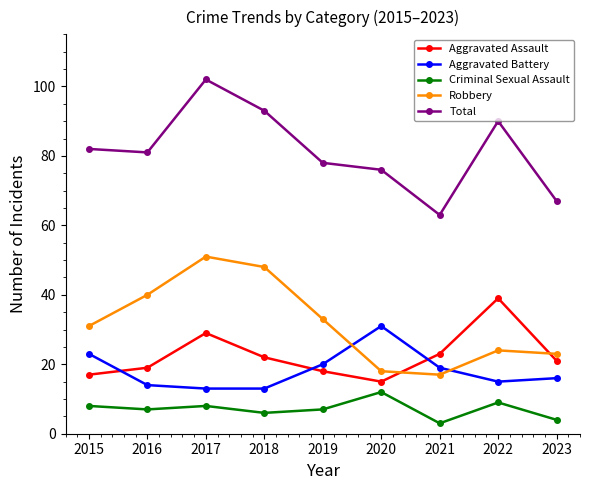

What is the value of the Total point at the 6th from the left?

76